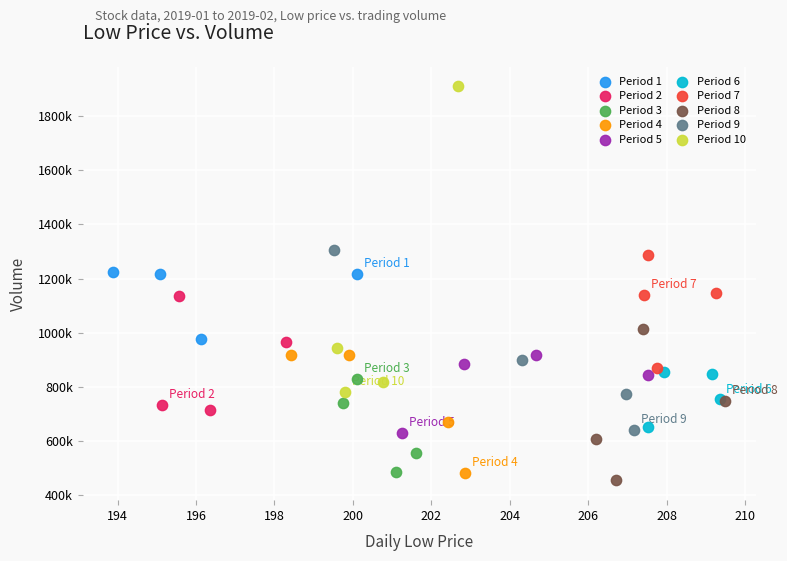

Which series contains the lowest Y value?

Period 8